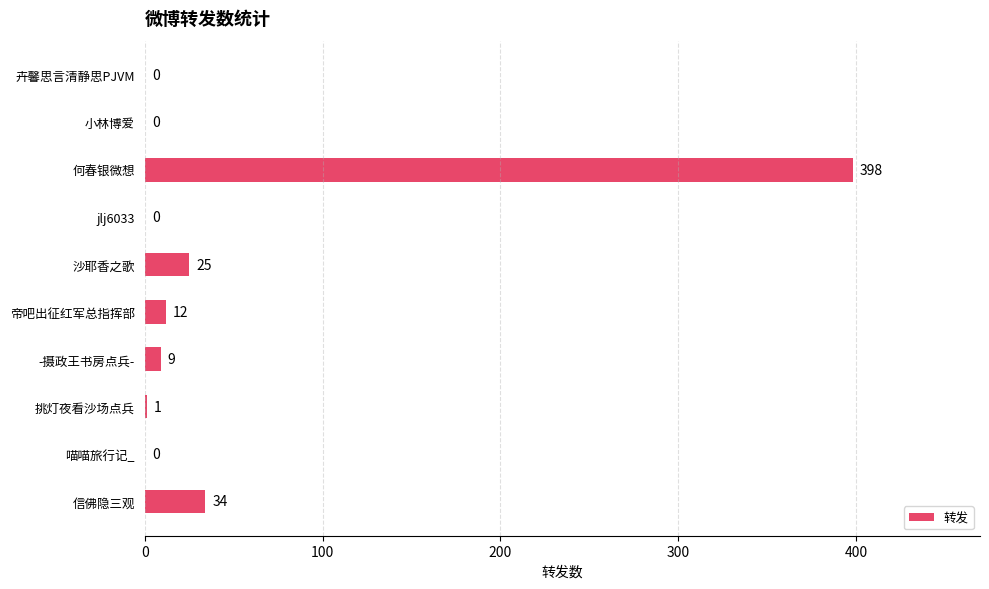

What is the change in value from -摄政王书房点兵- to 沙耶香之歌?

+16